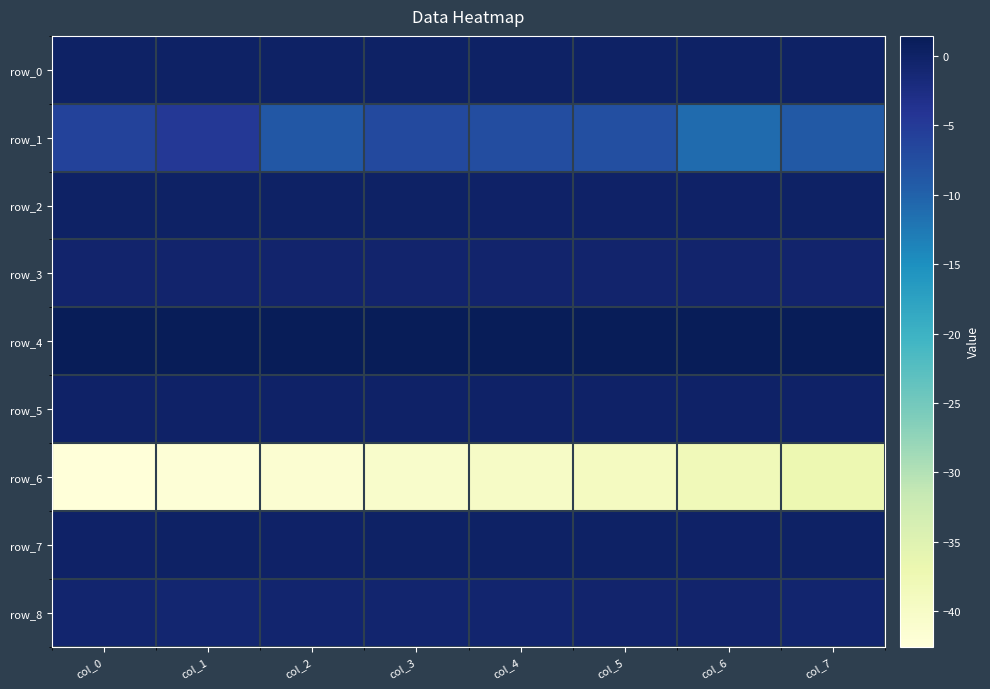

What is the difference between the maximum and minimum values in the row_0 series?

0.1